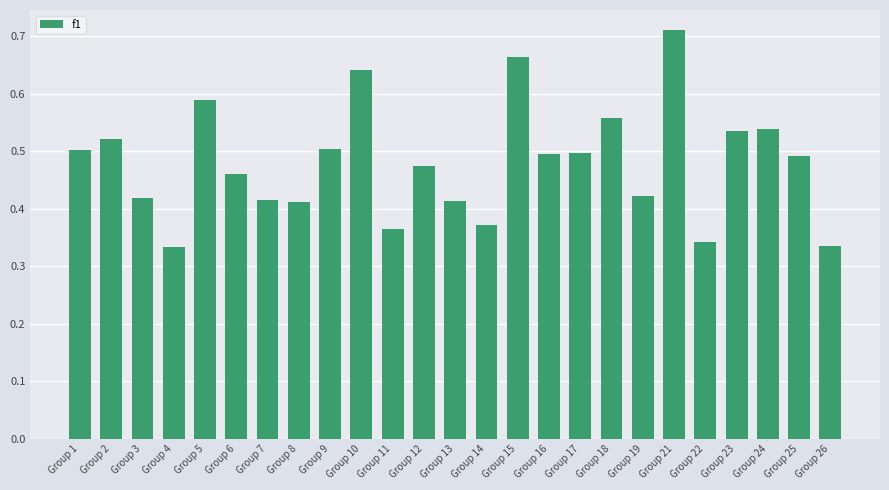

What is the sum of the values at Group 6 and Group 5?

1.0